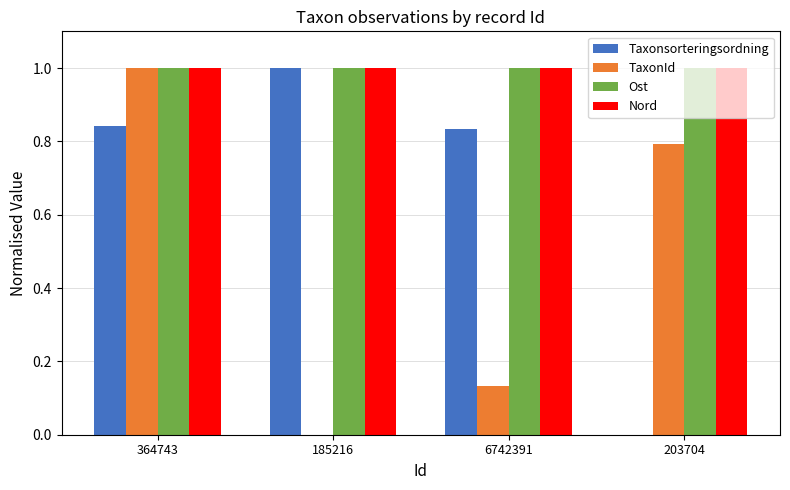

True or false: TaxonId has a value of 0.8 at 203704.

True